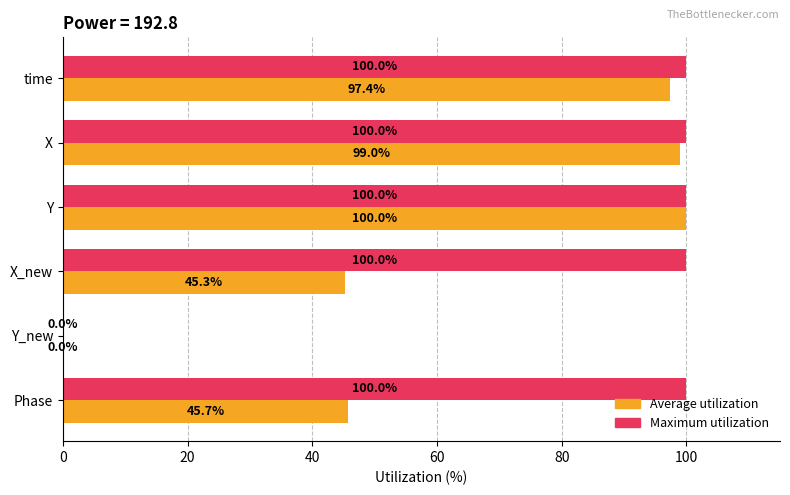

The value of Maximum utilization at time is 100.0. True or false?

True